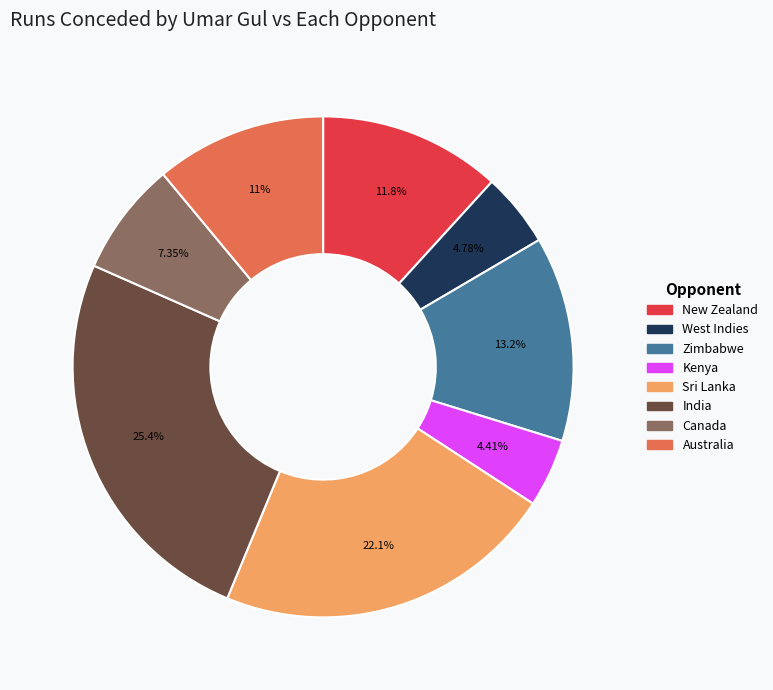

Combined, do Kenya and Zimbabwe account for over 50%?

No